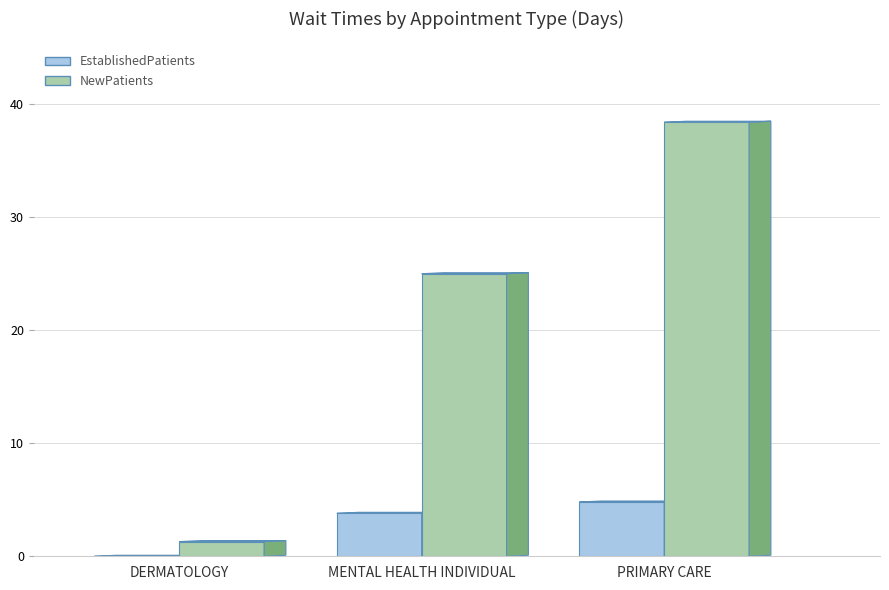

Is it true that EstablishedPatients equals 3.8 at MENTAL HEALTH INDIVIDUAL?

True